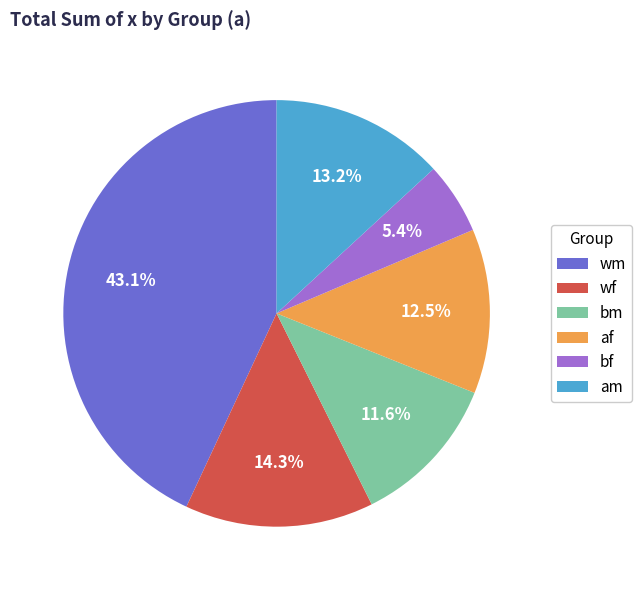

Which has a higher value, wm or am?

wm